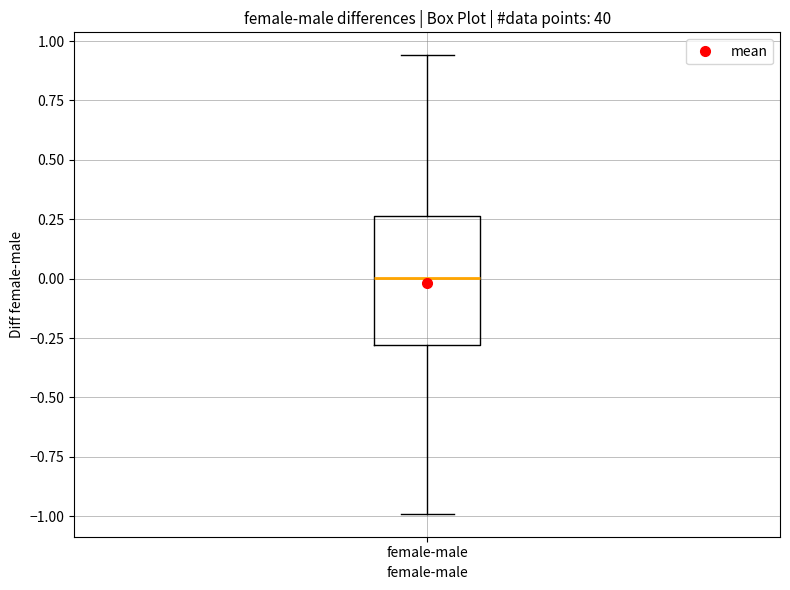

Read this box plot against the y-axis: the position of the median line, the range covered by the box, and the ends of both whiskers. The values are not printed on the chart, so give them approximately, as read against the axis.

median 0.00, box -0.30 to 0.25, whiskers -1.00 to 0.95